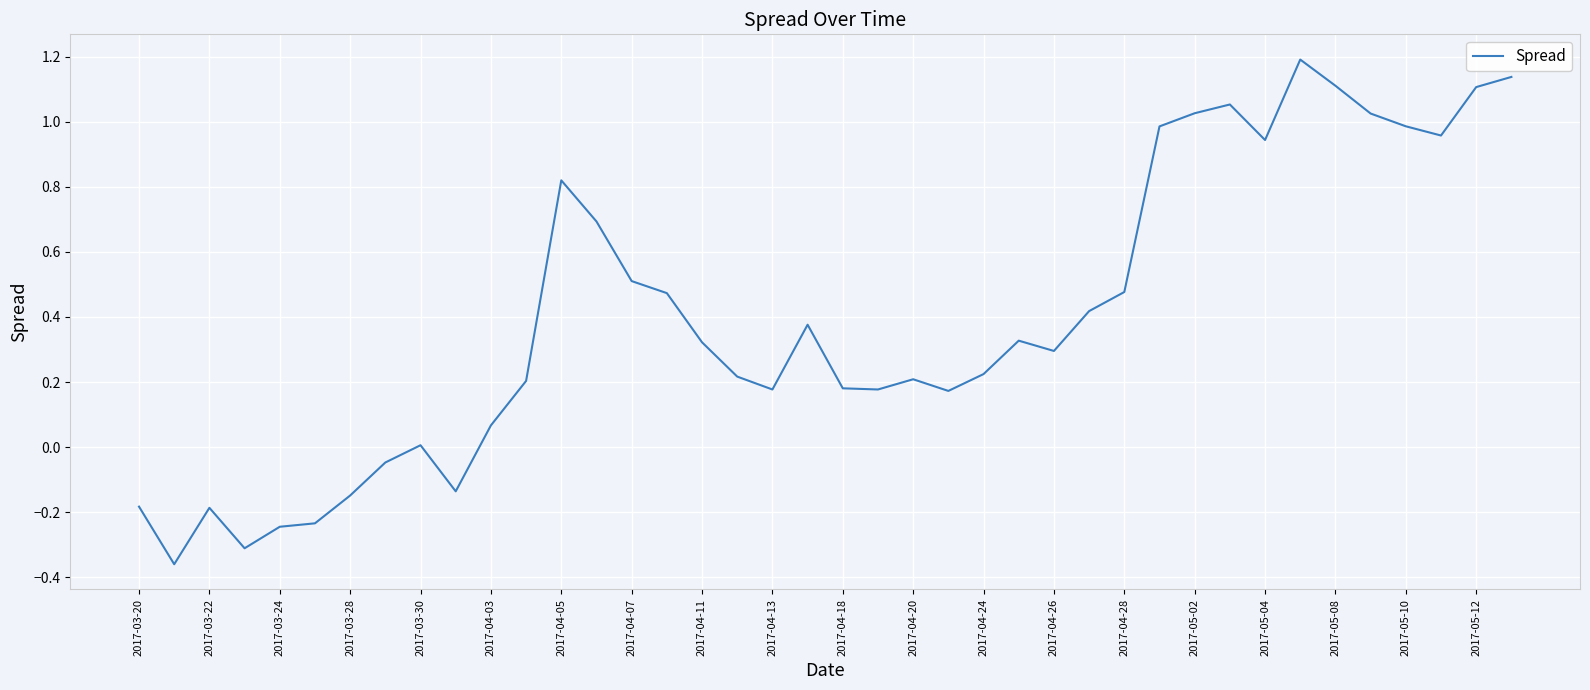

Does the chart display data point markers on the line(s)?

No